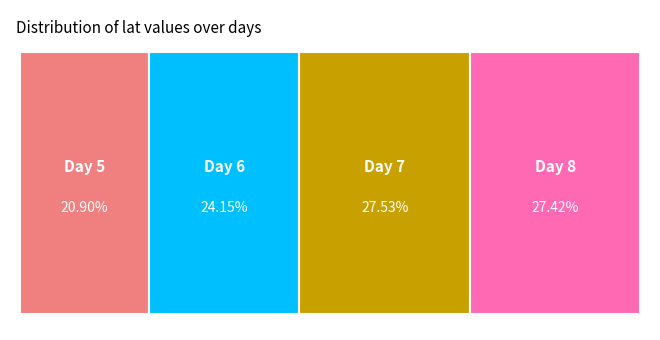

To the nearest percent, what is the combined percentage of 5 and 7?

48%